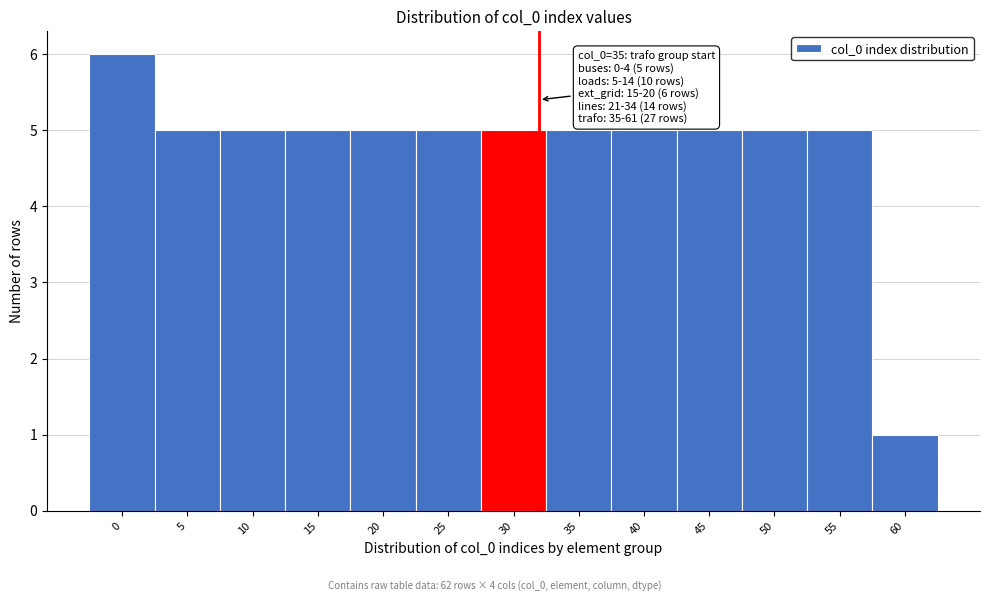

Reading right to left, transcribe all the data shown in this chart.

1	5	5	5	5	5	5	5	5	5	5	5	6